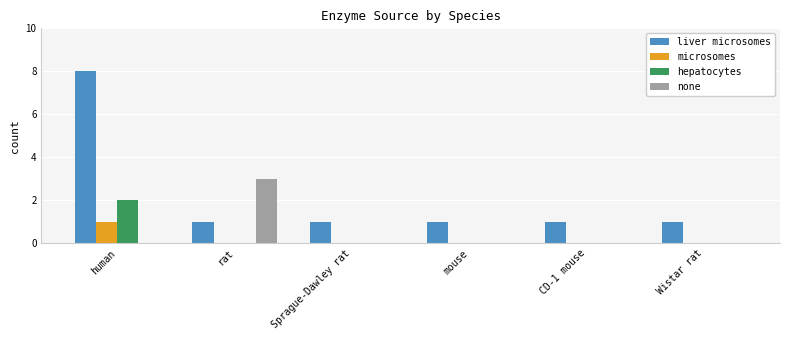

Which series has the largest total across all categories?

liver microsomes